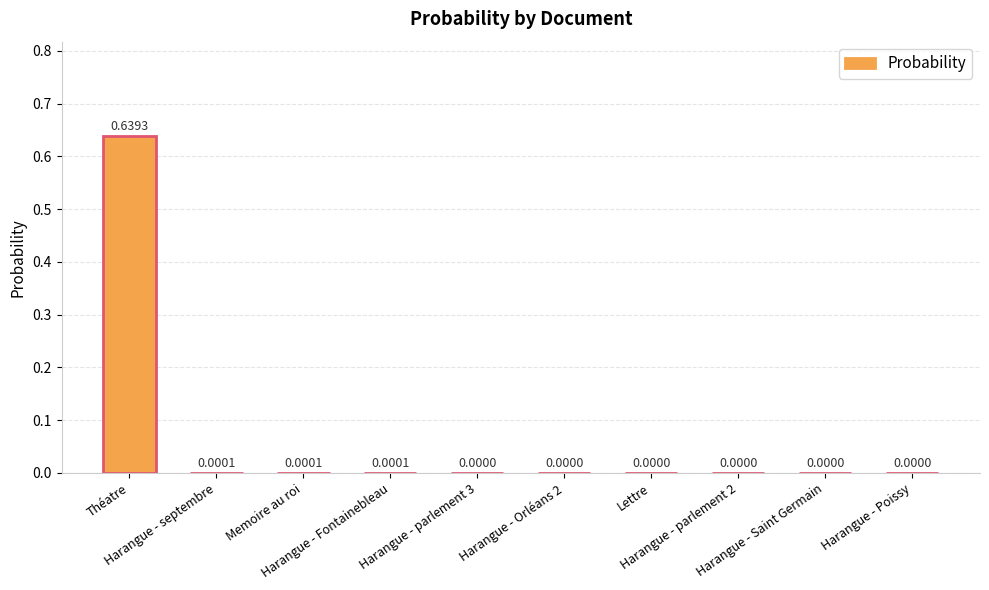

How many series are shown in this chart?

1